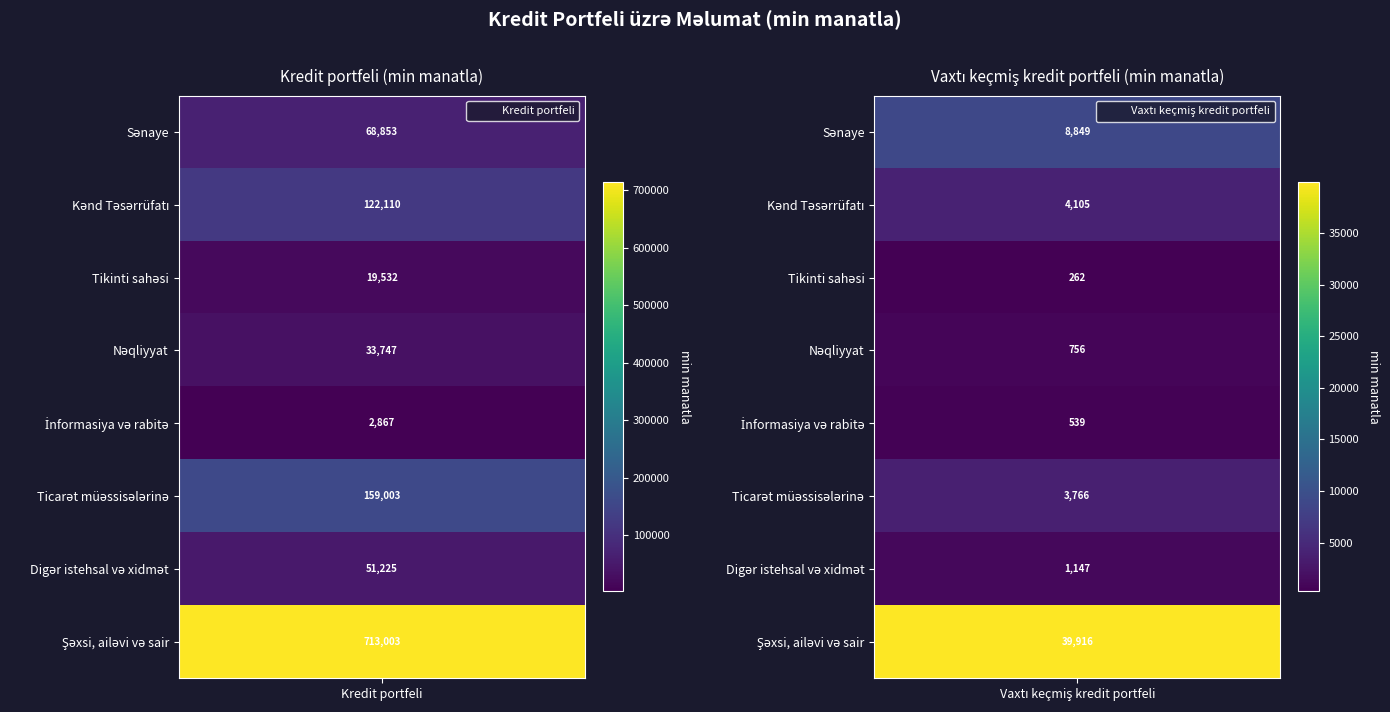

Count the number of categories in the chart.

2